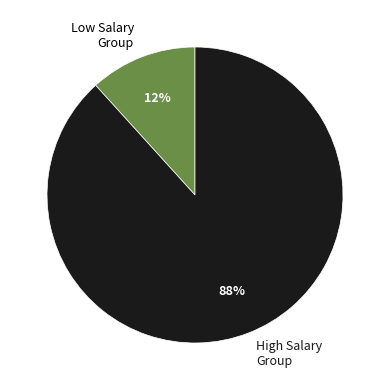

Which category has the smallest portion of the pie?

Low Salary Group